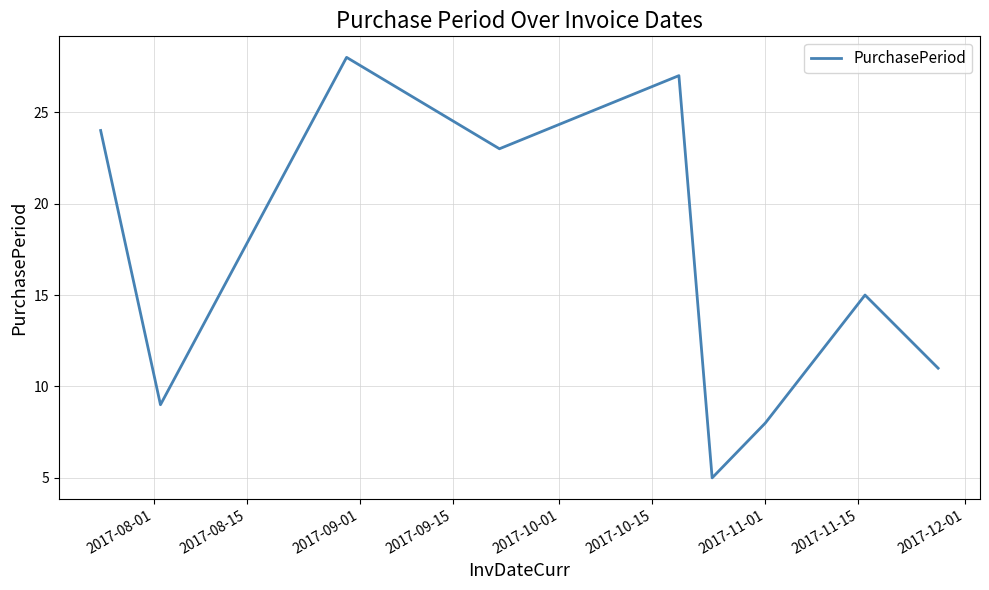

What is the greatest value displayed?

28